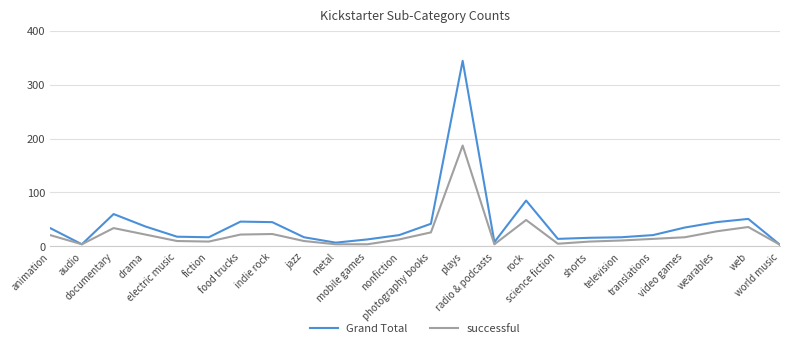

What are all the series names shown in the legend?

Grand Total, successful